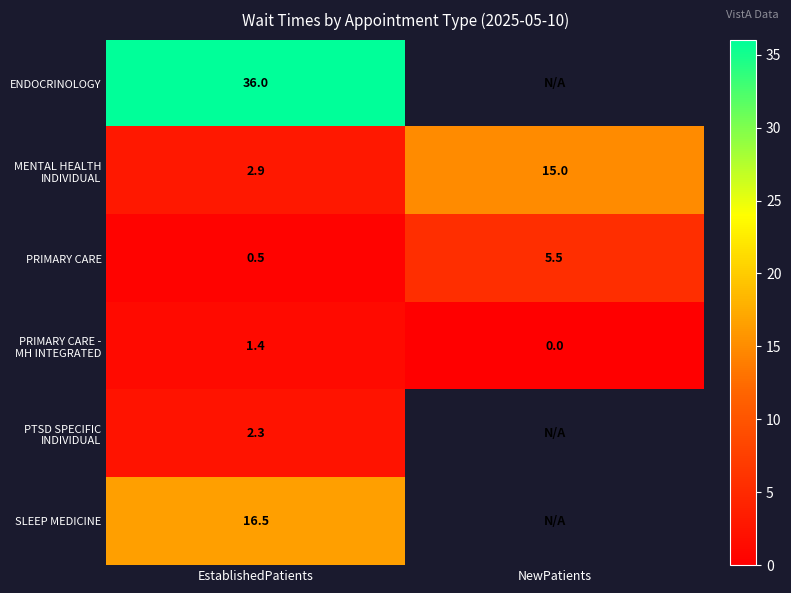

At how many categories does at least one series exceed 2?

2